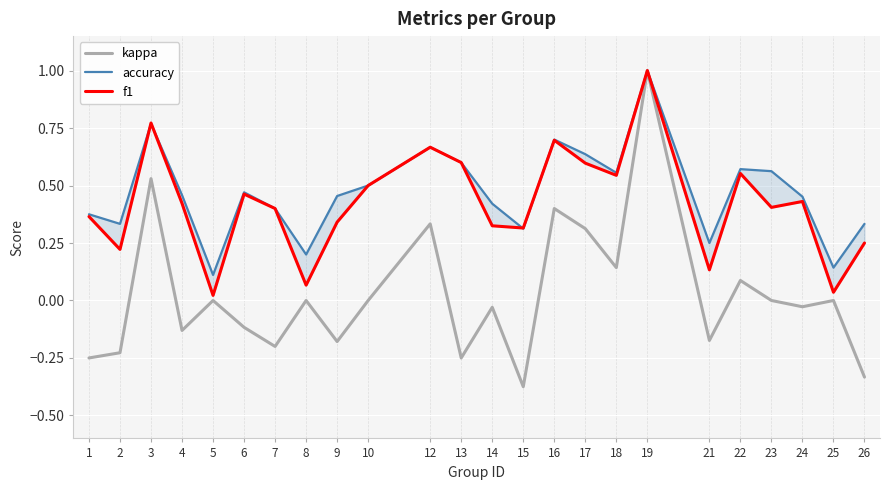

What is the difference between the maximum and second lowest values in the accuracy series?

0.9